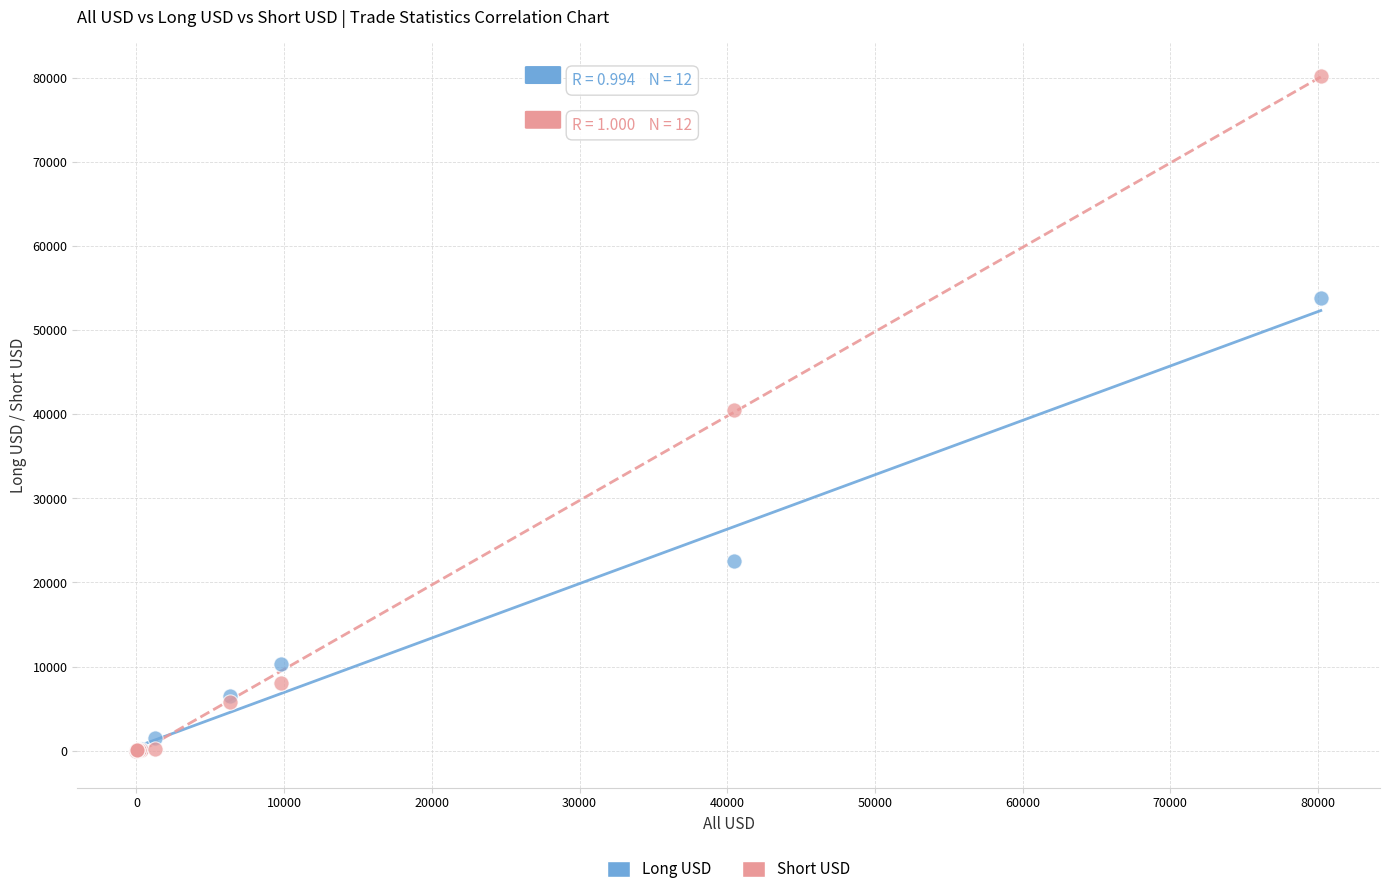

In the Long USD series, what Y value is closest to 26885?

22592.7